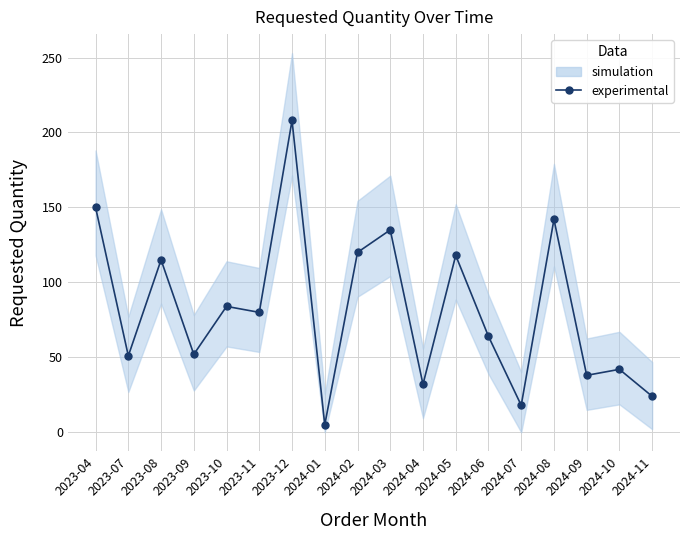

The chart shows a value of 28 at 2024-07. True or false?

False